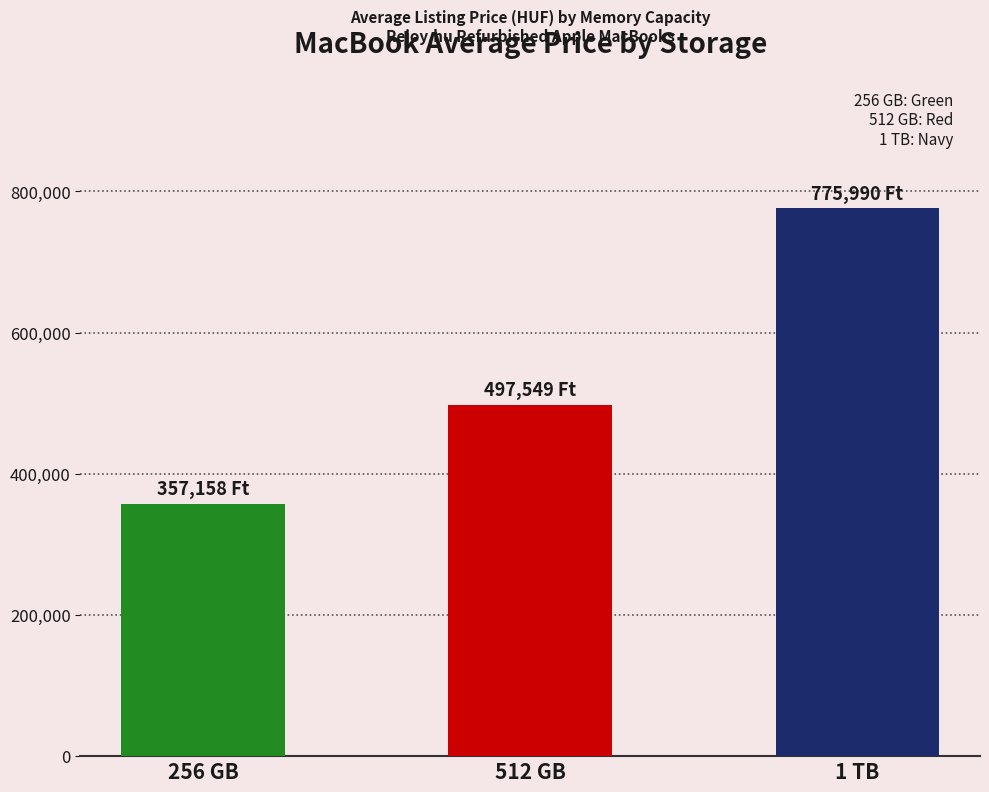

Read the value at 512 GB, to the nearest 50.

497550